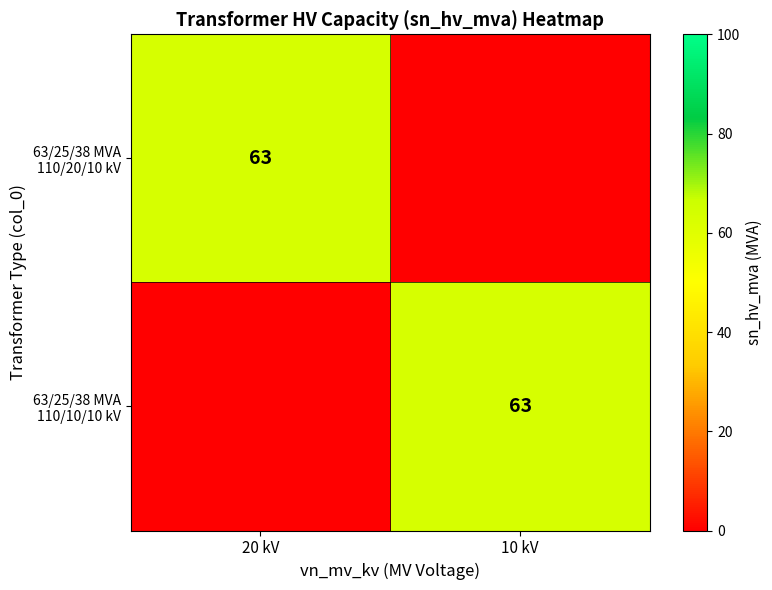

Which series has the largest total across all categories?

63/25/38 MVA 110/20/10 kV